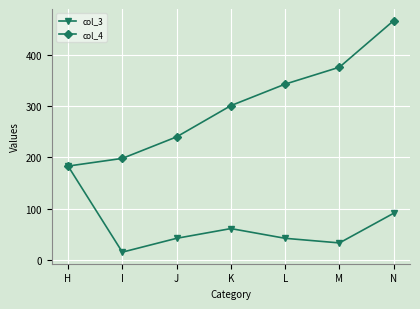

Which category has the highest value in the col_4 series?

N